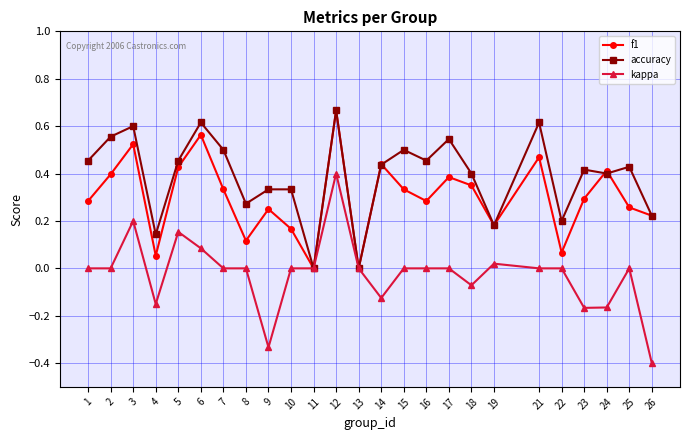

How many lines are shown in the chart?

3